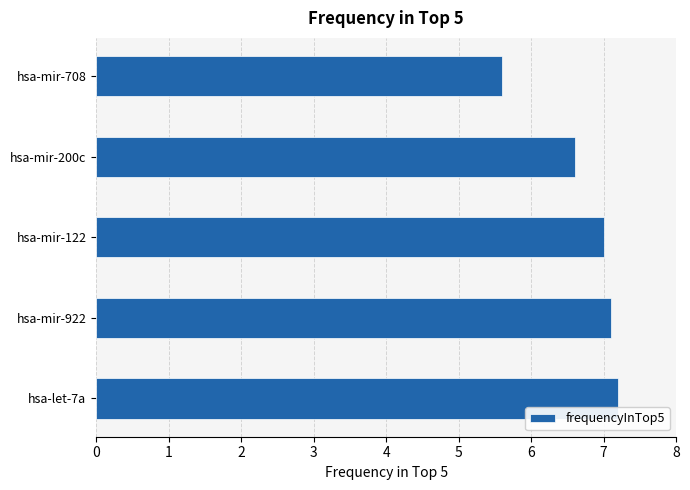

Reading bottom to top, extract all data points from this chart.

hsa-let-7a=7.2	hsa-mir-922=7.1	hsa-mir-122=7.0	hsa-mir-200c=6.6	hsa-mir-708=5.6